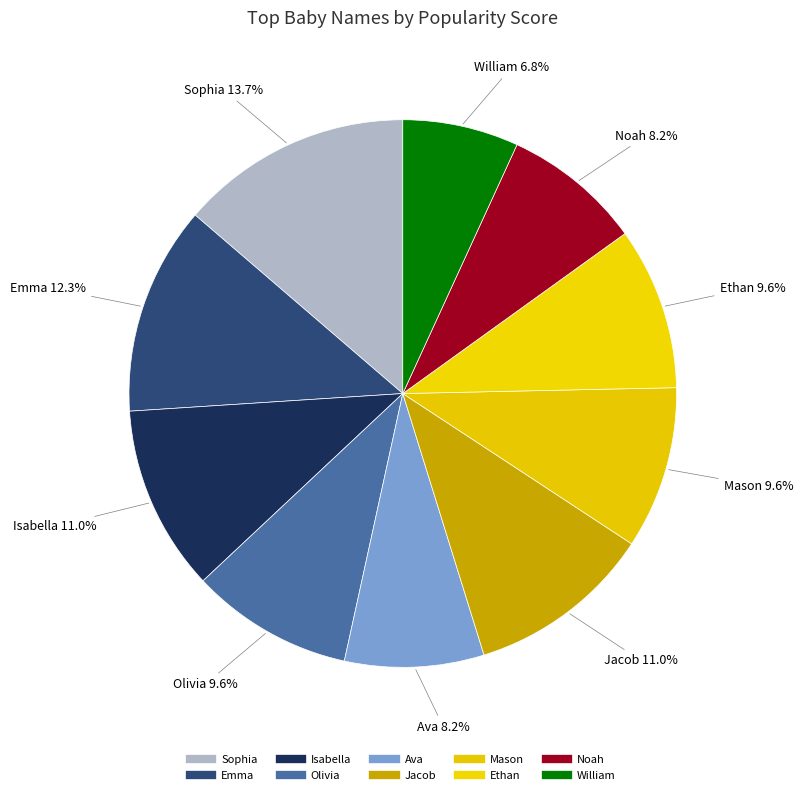

Between Jacob and Emma, which is larger?

Emma